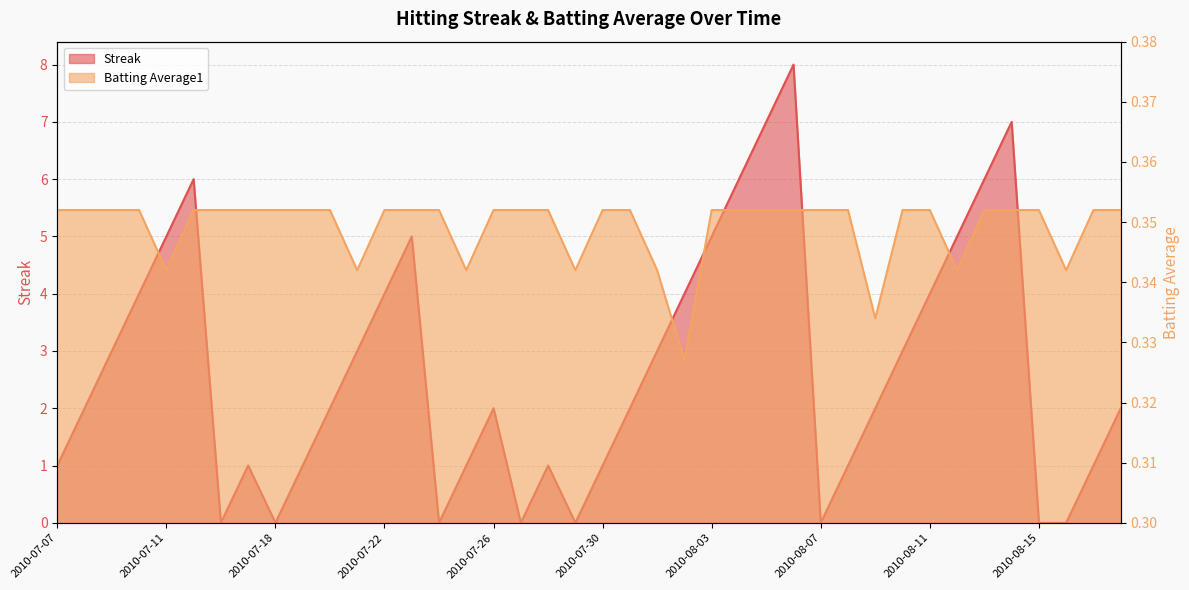

What is the sum of all Streak values?

108.0